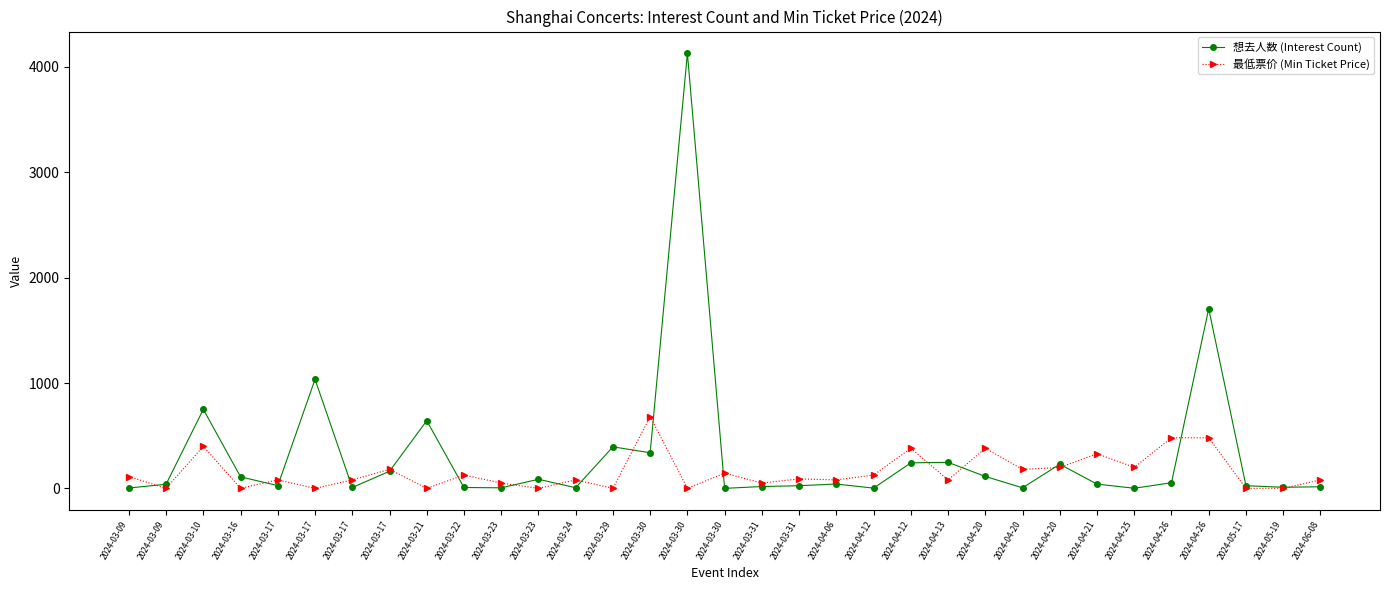

Does the chart have visible grid lines?

No